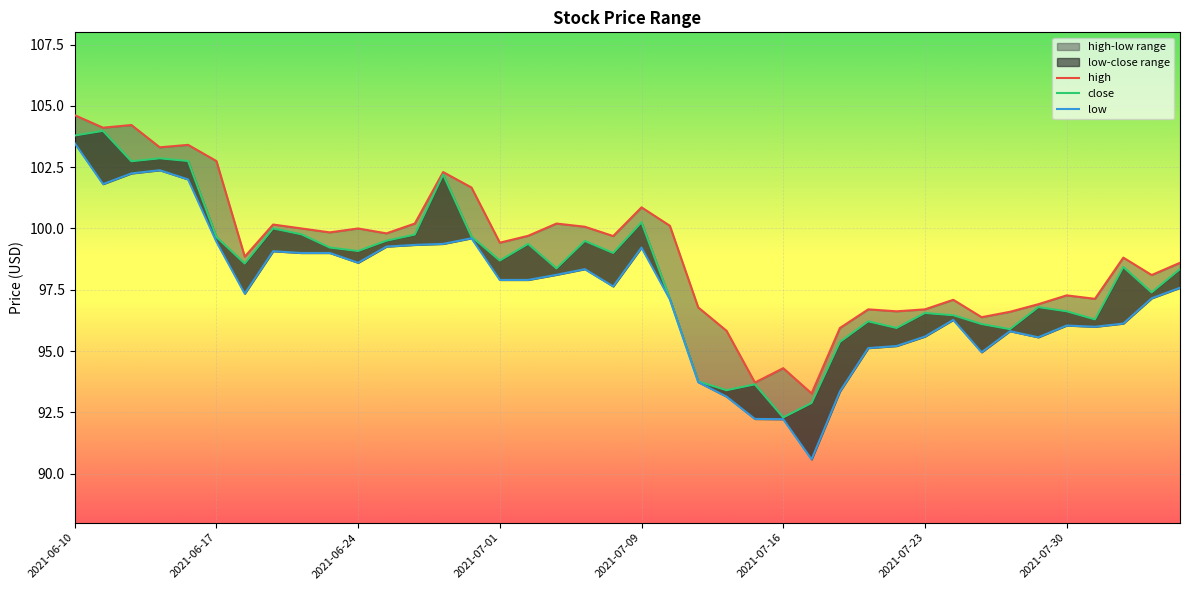

Which series changed the most between 2021-06-17 and 2021-07-01?

high